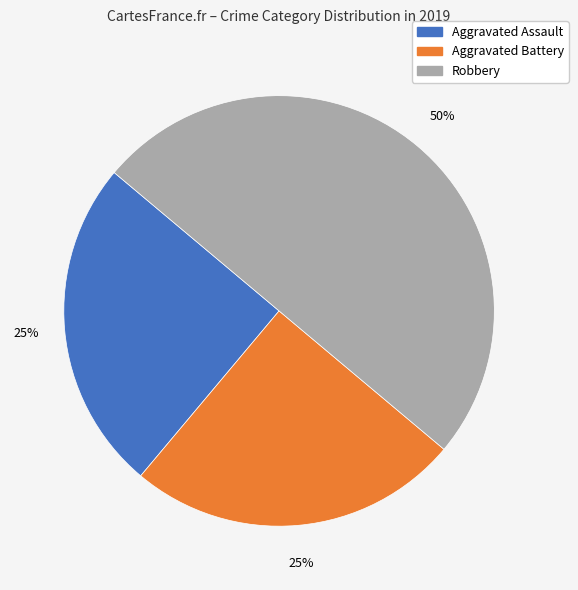

Does Aggravated Battery represent more than half of the total?

No